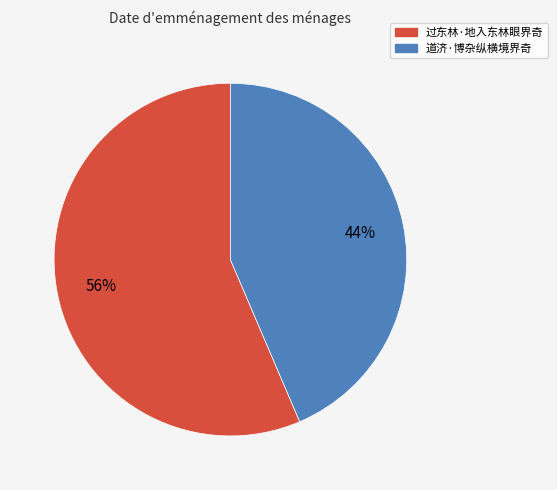

Is the sum of 过东林·地入东林眼界奇 and 道济·博杂纵横境界奇 greater than half?

Yes